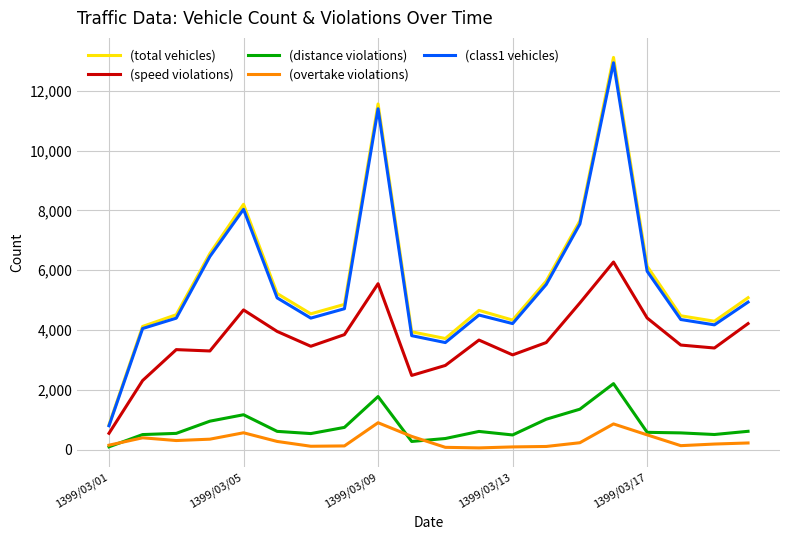

Which series has the largest range (max minus min)?

(total vehicles)